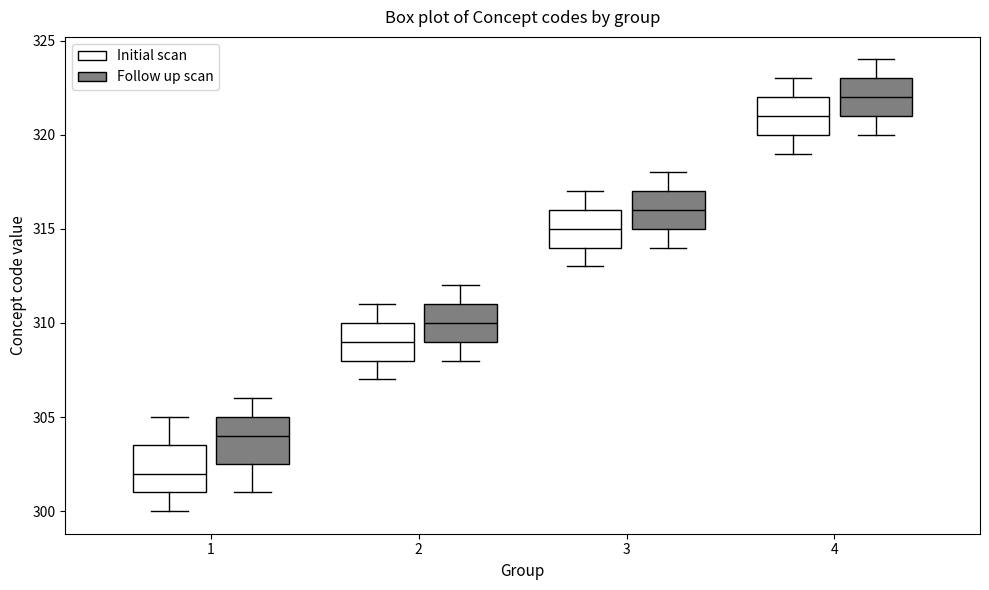

Where is the lower edge of the box for 4 (Initial scan) on the y-axis? The values are not printed on the chart, so give them approximately, as read against the axis.

320.0